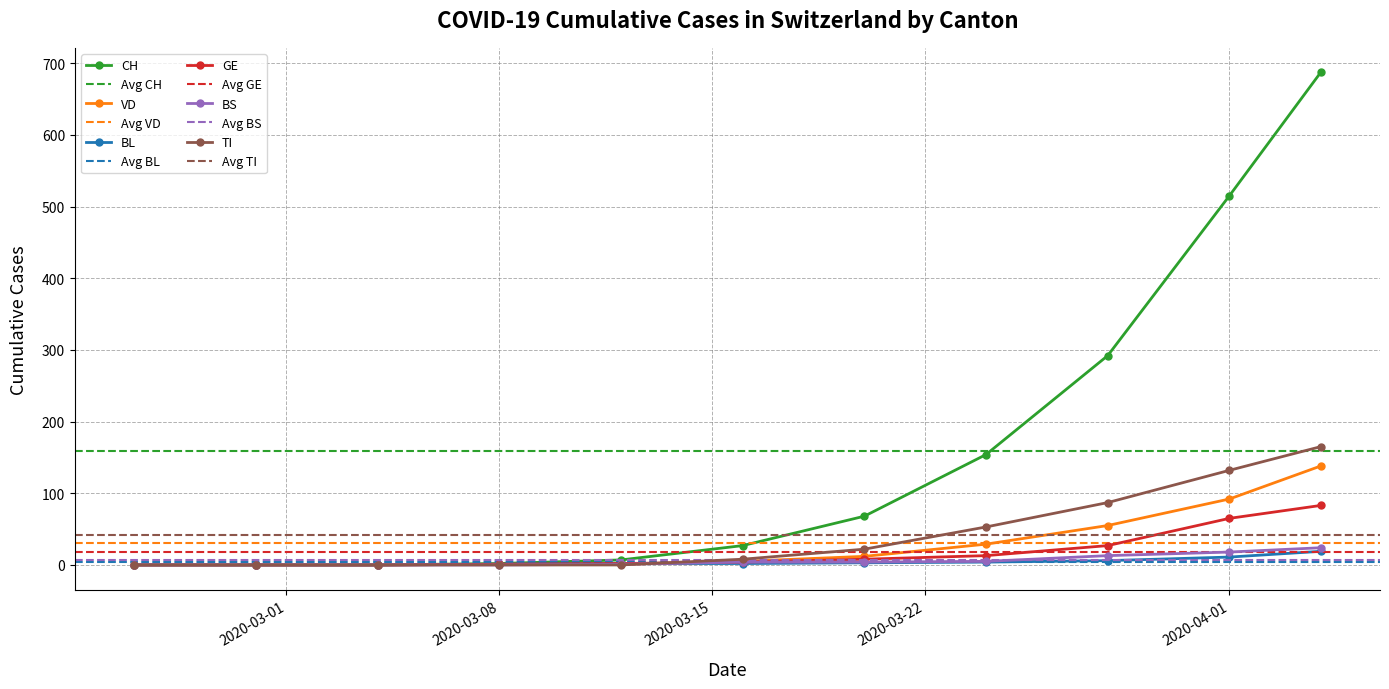

Between 2020-03-04 and 2020-04-01, which series saw the biggest shift?

CH